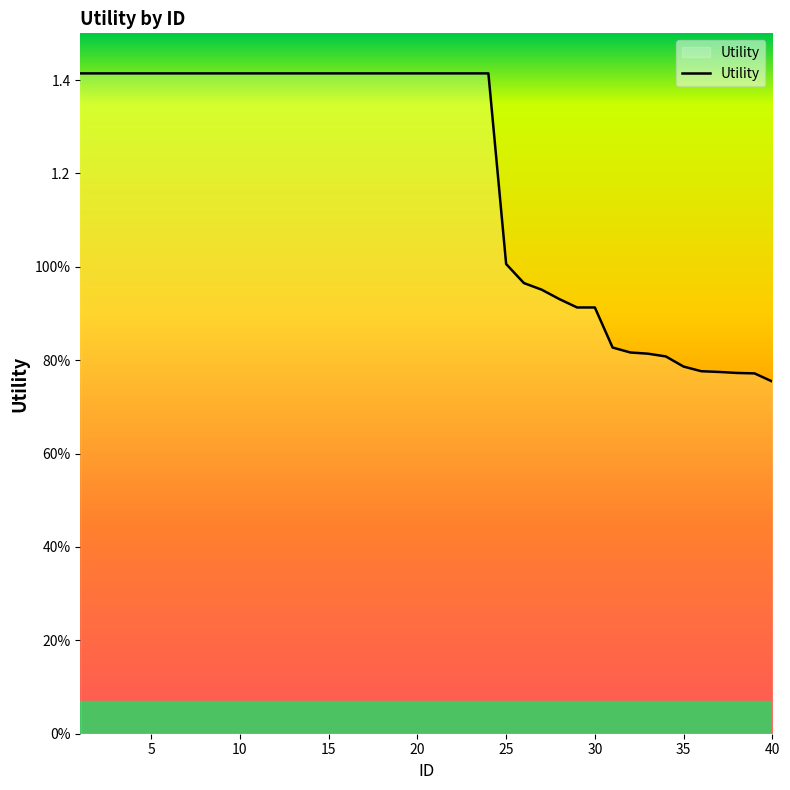

List the labels in order of value, largest first.

1, 2, 3, 4, 5, 6, 7, 8, 9, 10, 11, 12, 13, 14, 15, 16, 17, 18, 19, 20, 21, 22, 23, 24, 25, 26, 27, 28, 29, 30, 31, 32, 33, 34, 35, 36, 37, 38, 39, 40